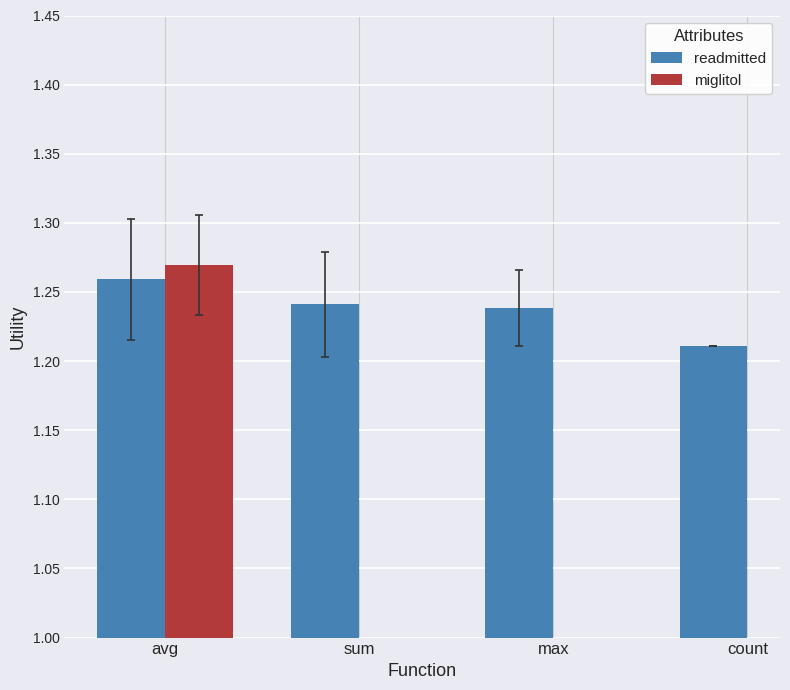

Which category has the lowest value in the readmitted series?

count